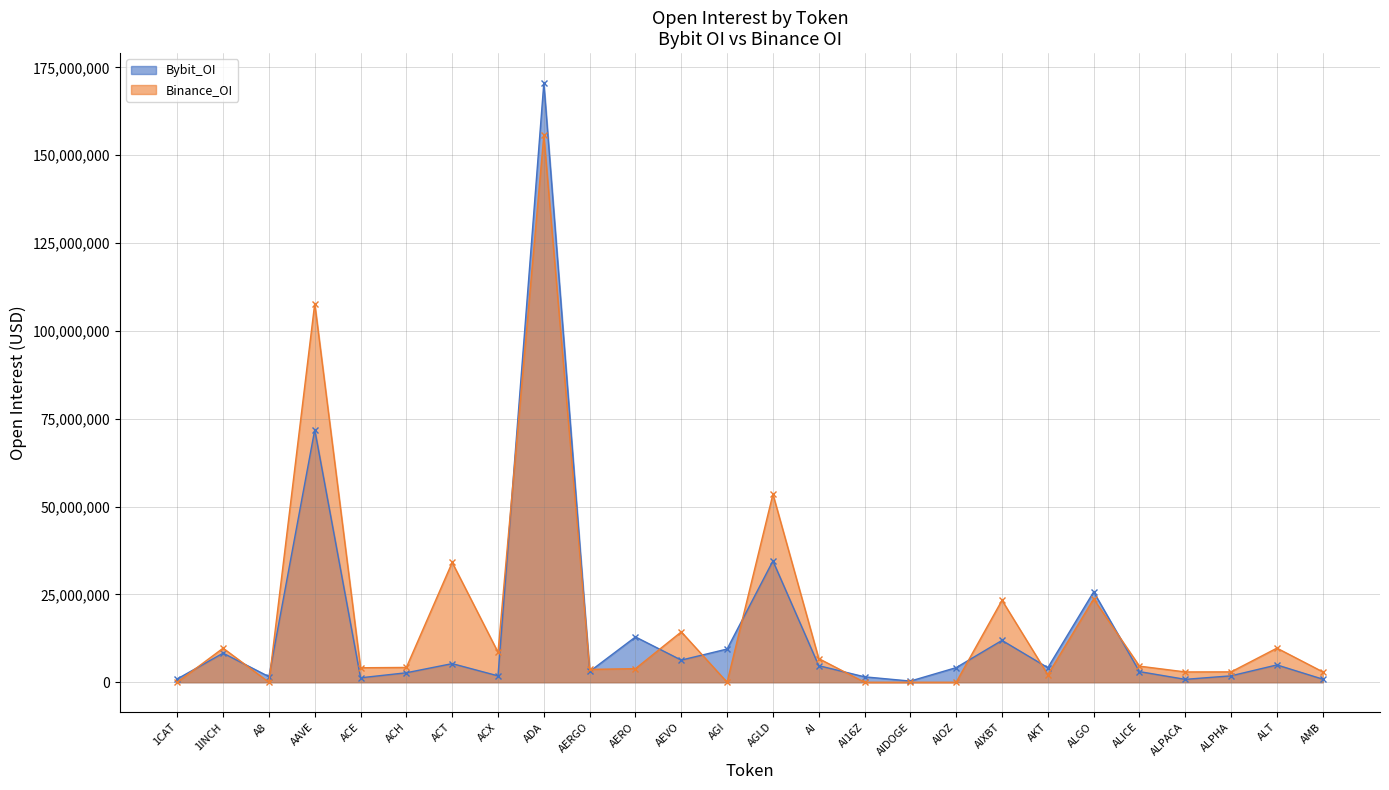

At which label does Bybit_OI reach its minimum?

AIDOGE